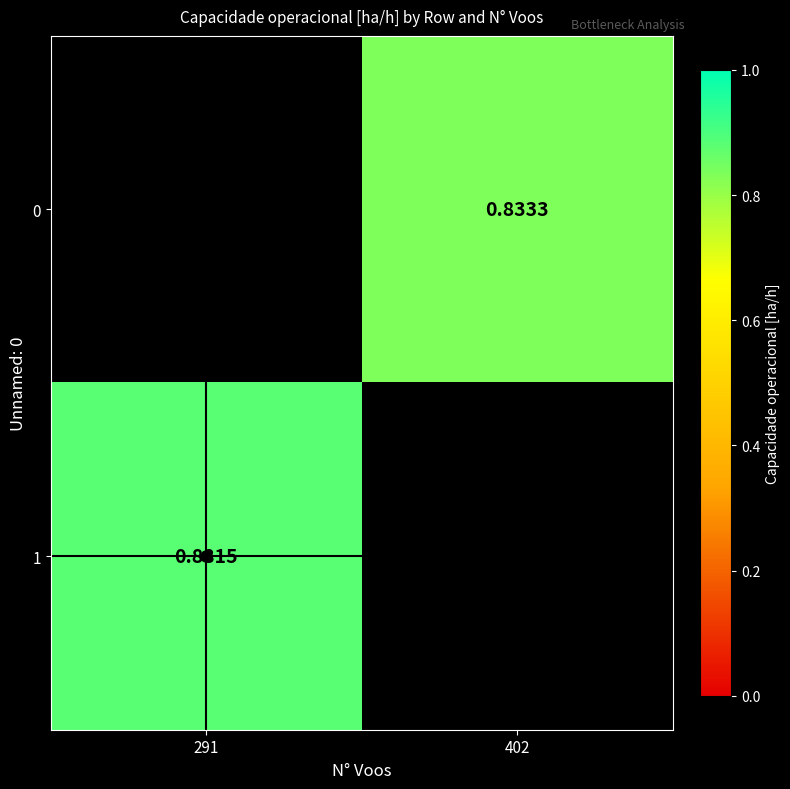

Where is 1 nearest to the value 0?

402